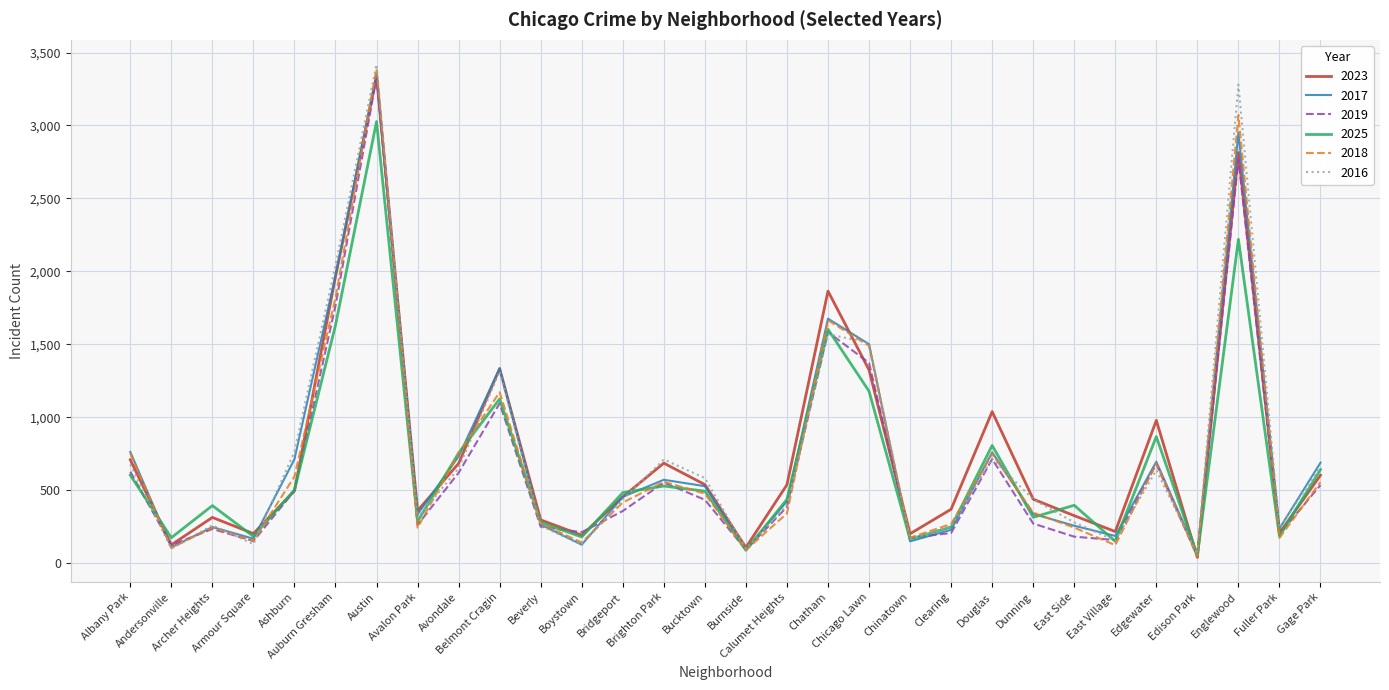

Does the chart display data point markers on the line(s)?

No